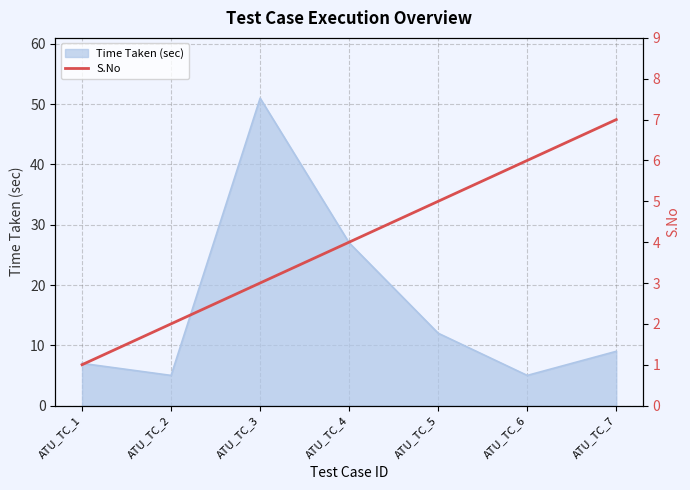

At which label is Time Taken (sec) closest to 28?

ATU_TC_4